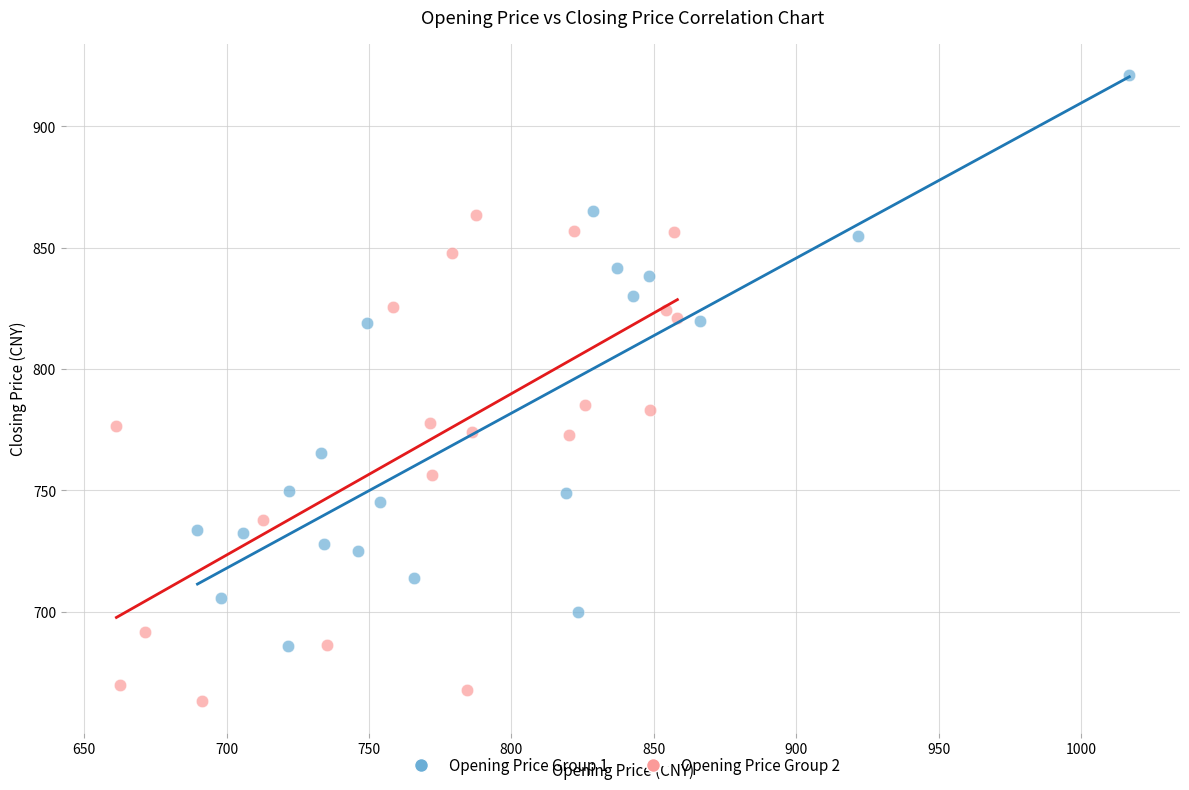

Which series contains the lowest Y value?

Opening Price Group 2